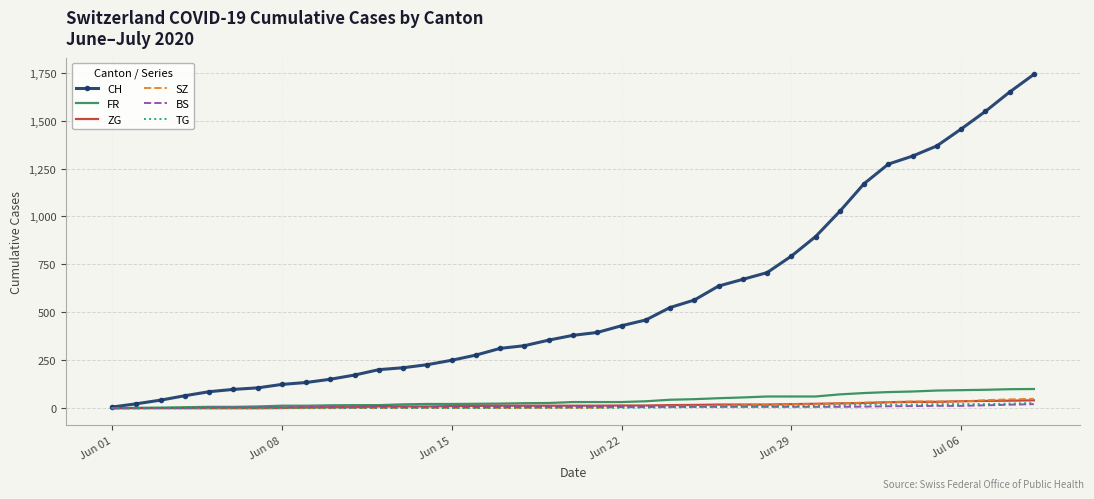

Which series has the widest spread of values?

CH